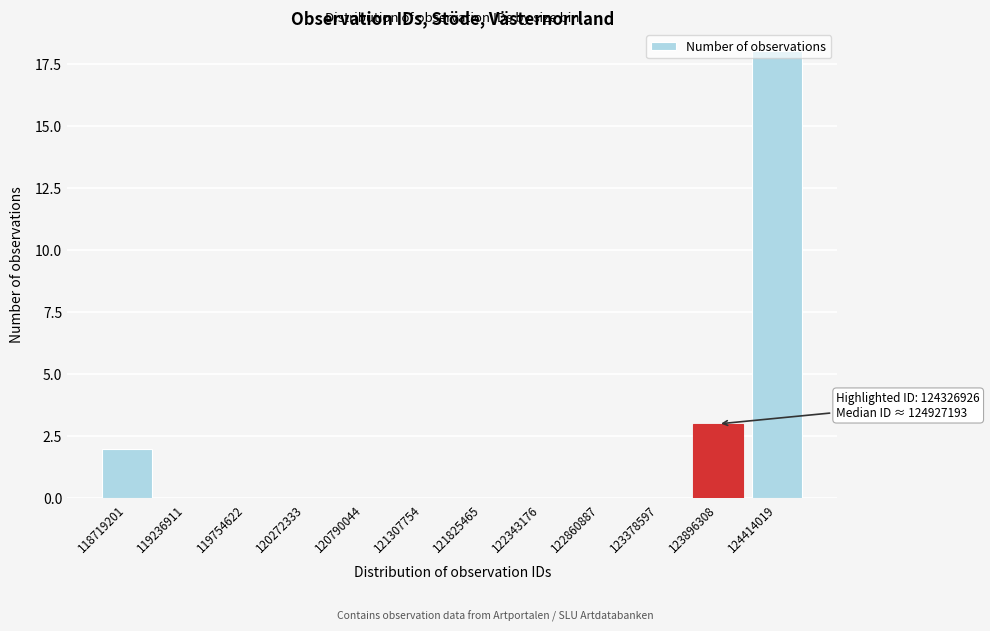

What is the sum of all values?

23